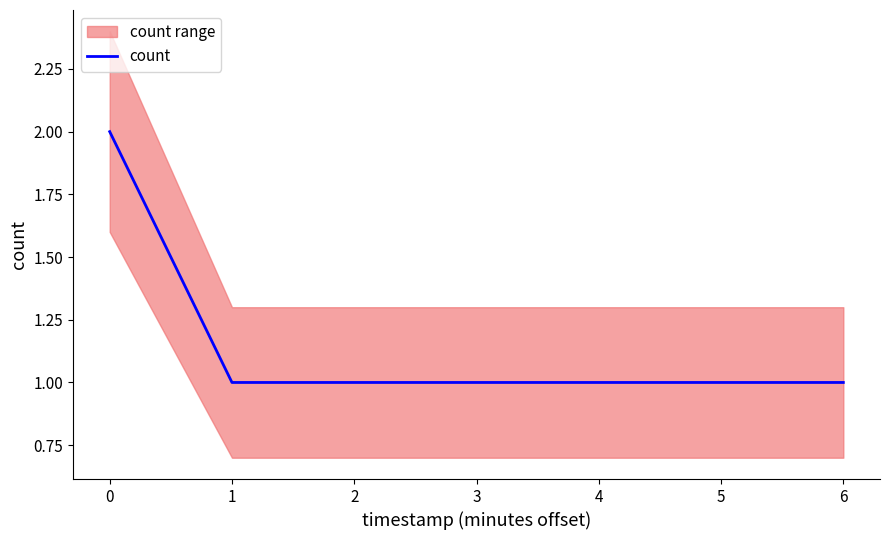

True or false: count has a value of 2 at 6.

False